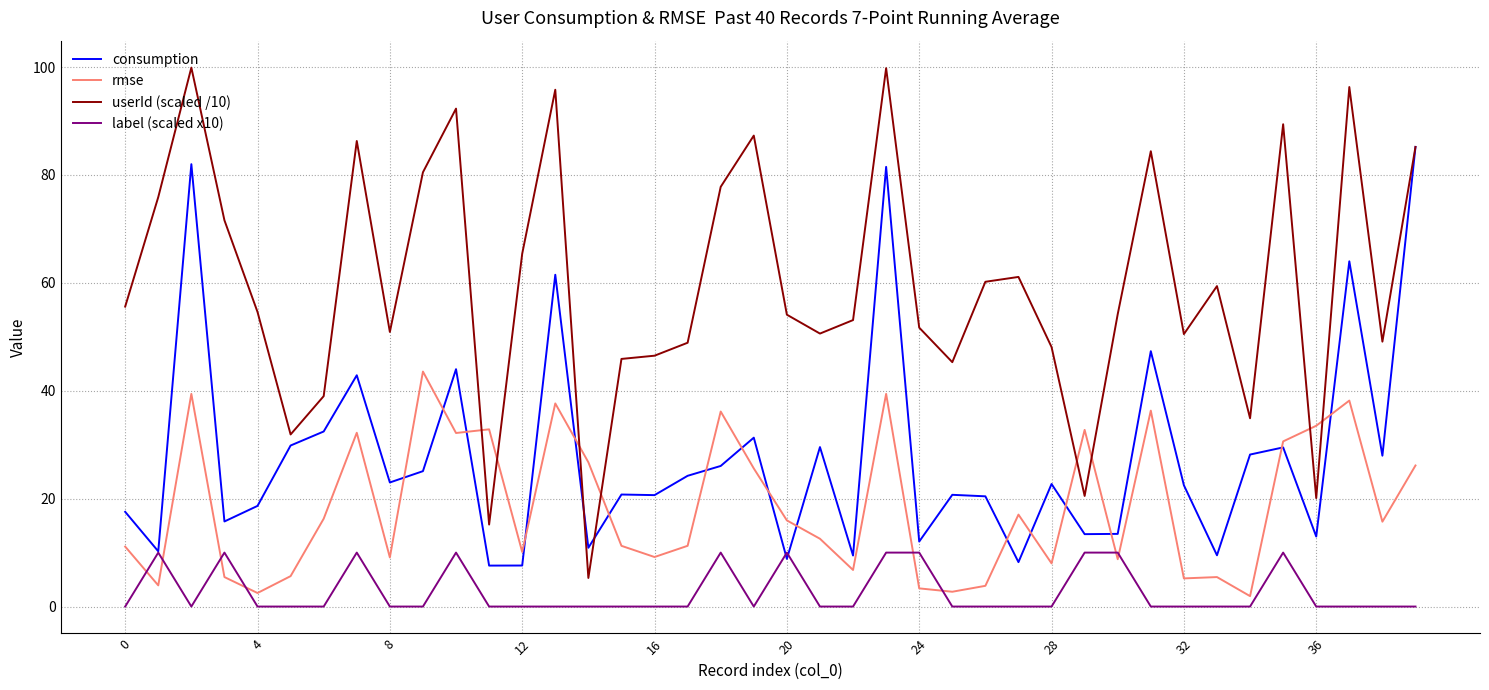

Rank the series by their average value, from highest to lowest.

userId (scaled /10), consumption, rmse, label (scaled x10)